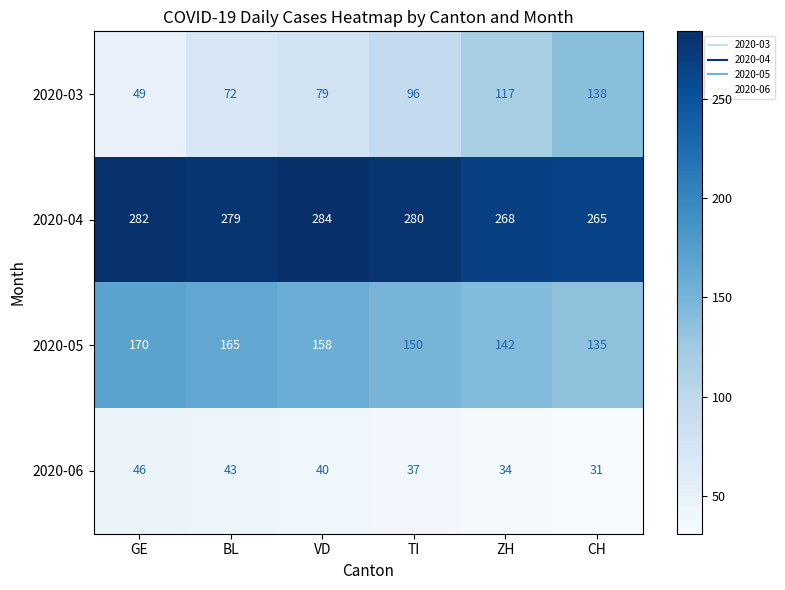

What is the maximum value shown in the chart?

284